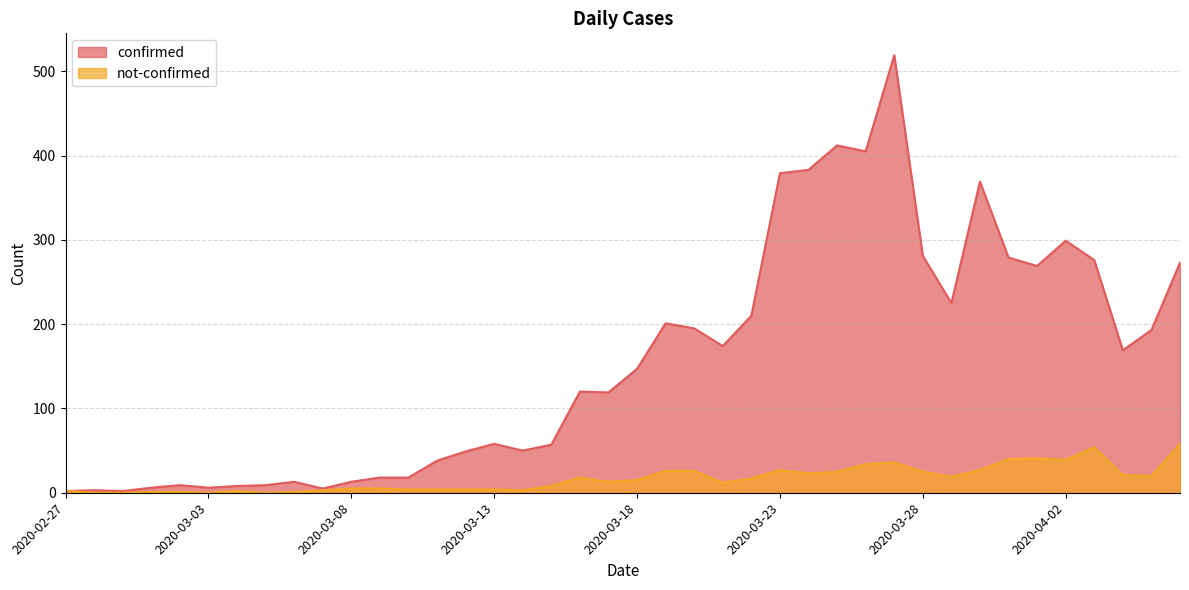

What is the difference between the confirmed values at 2020-04-01 and 2020-03-30?

100